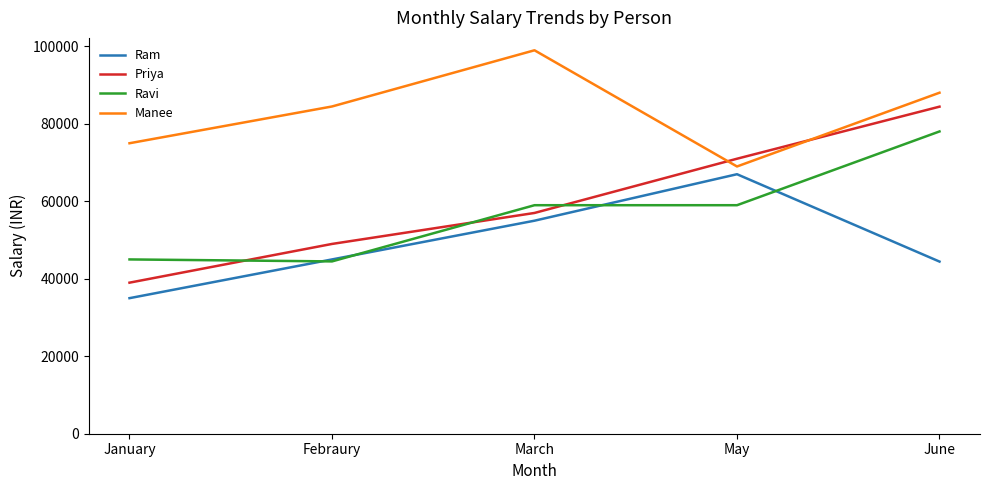

The value of Priya at June is 24353. True or false?

False